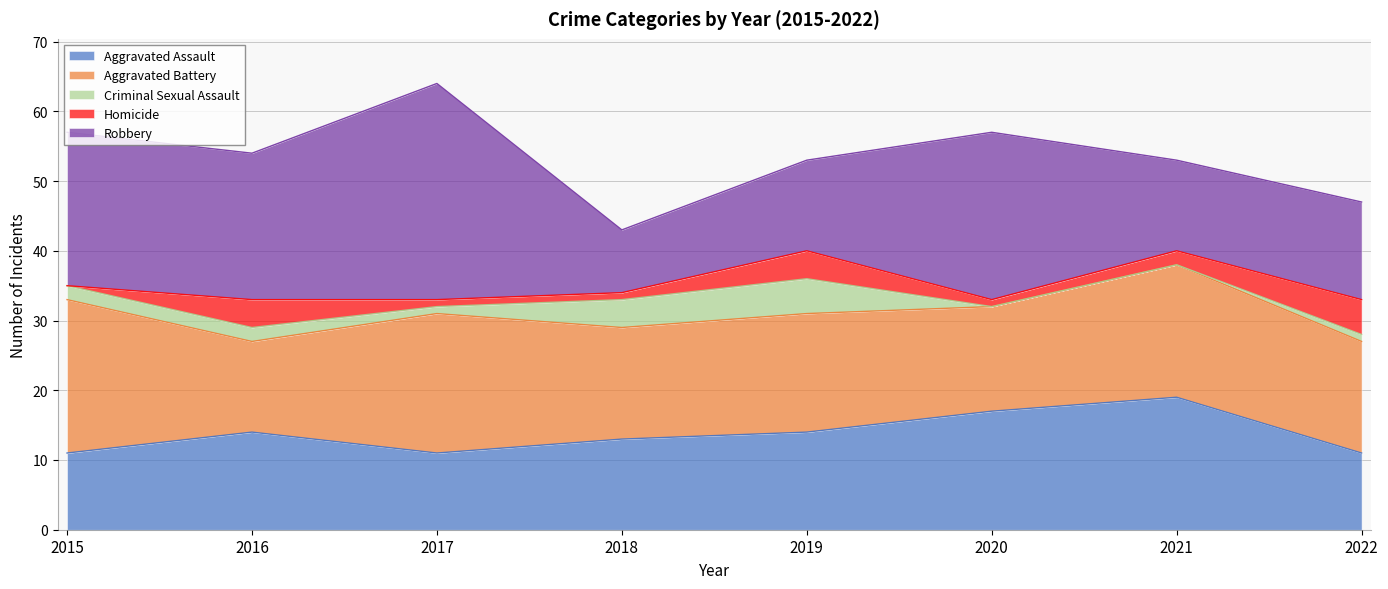

Reading right to left, extract all data points from this chart.

Aggravated Assault: 2022=11	2021=19	2020=17	2019=14	2018=13	2017=11	2016=14	2015=11
Aggravated Battery: 2022=16	2021=19	2020=15	2019=17	2018=16	2017=20	2016=13	2015=22
Criminal Sexual Assault: 2022=1	2021=0	2020=0	2019=5	2018=4	2017=1	2016=2	2015=2
Homicide: 2022=5	2021=2	2020=1	2019=4	2018=1	2017=1	2016=4	2015=0
Robbery: 2022=14	2021=13	2020=24	2019=13	2018=9	2017=31	2016=21	2015=22